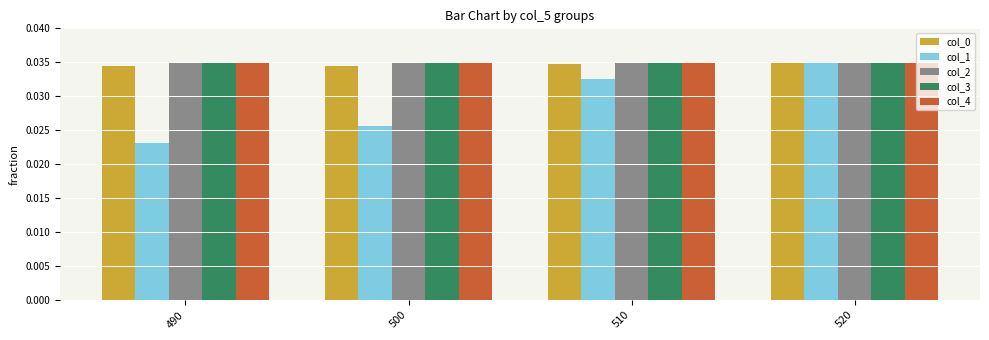

How many col_4 values are between 0 and 1?

4